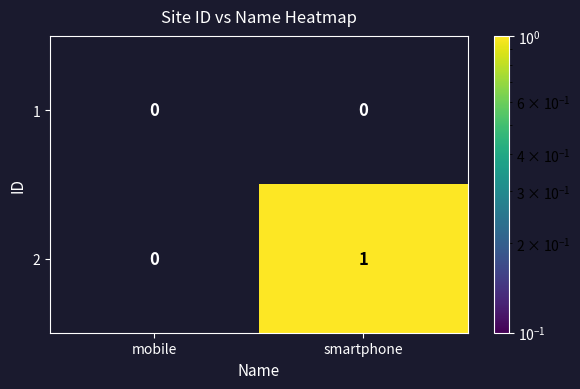

Which series changed the most between mobile and smartphone?

2